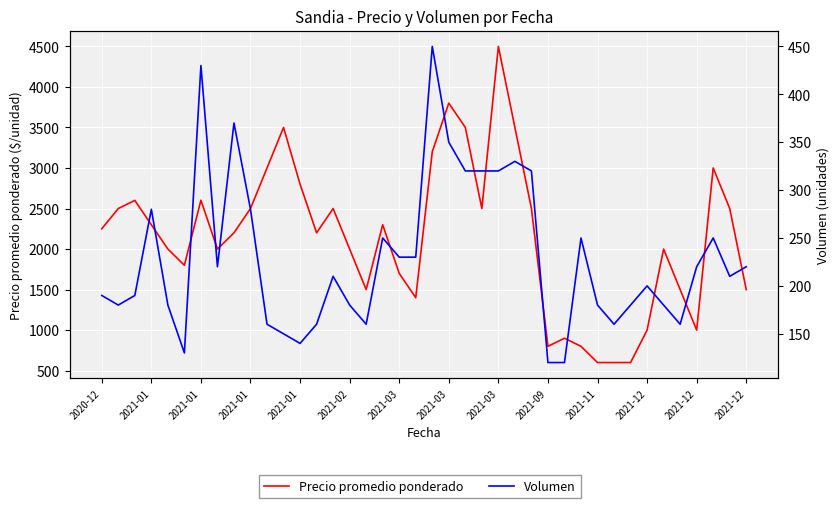

What is the minimum value for Volumen?

120